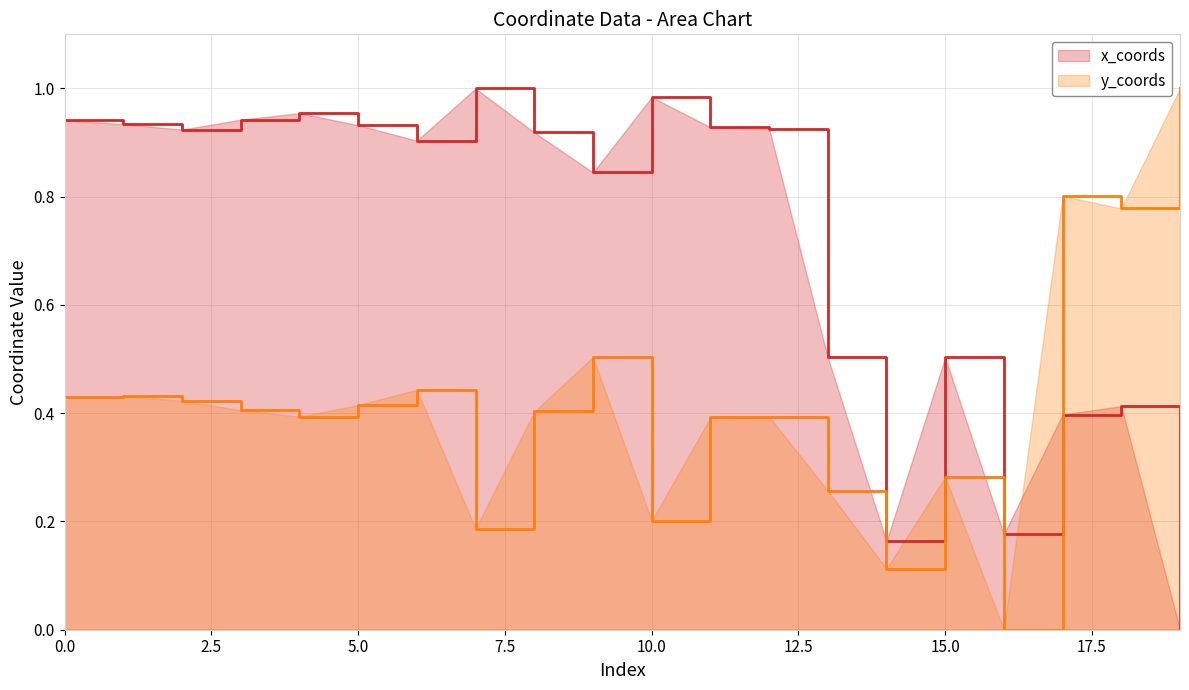

How many lines are shown in the chart?

2